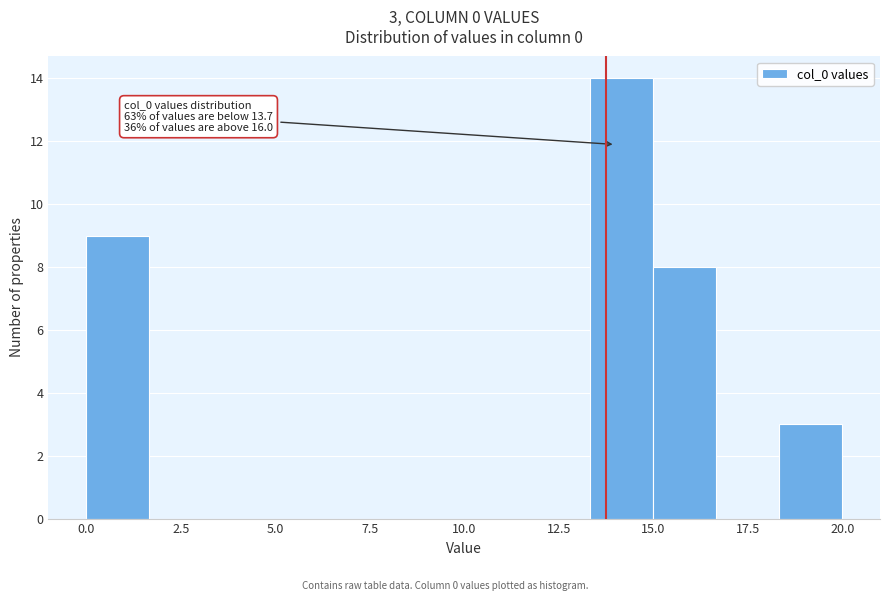

Around what value on the x-axis is the tallest bar? Give the approximate position of its centre, as read against the axis.

14.0